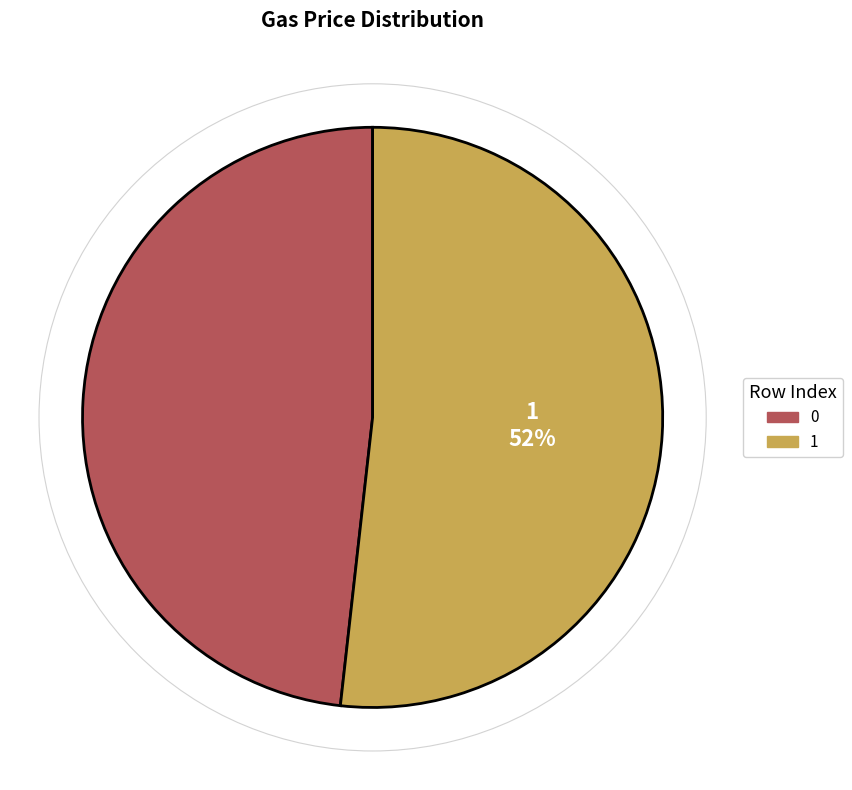

Is it true that 0 is 48% of the pie?

True